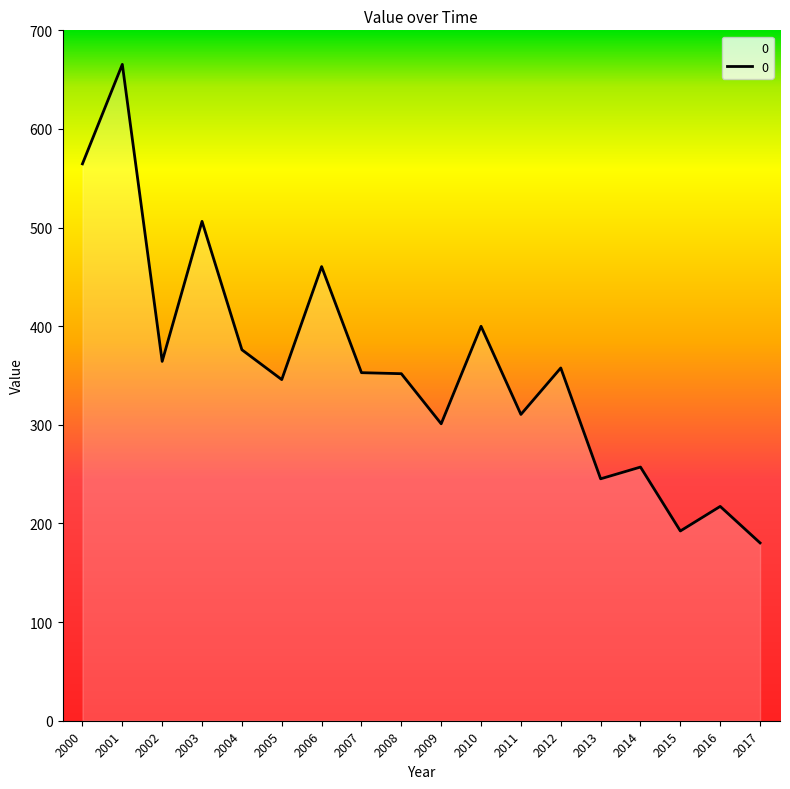

At which category does the chart reach its minimum across all series?

2017